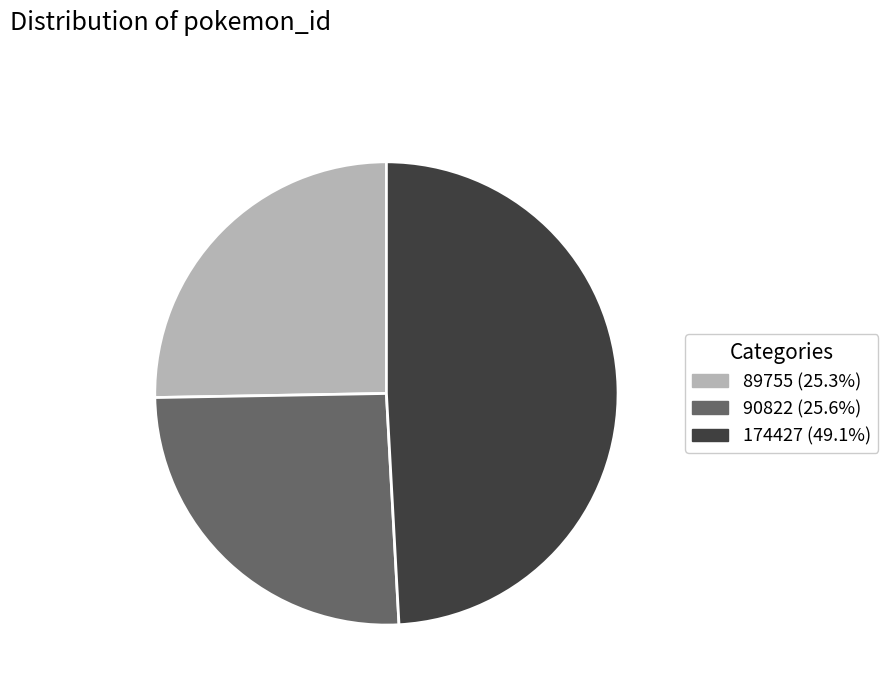

Does any single category account for the majority?

No